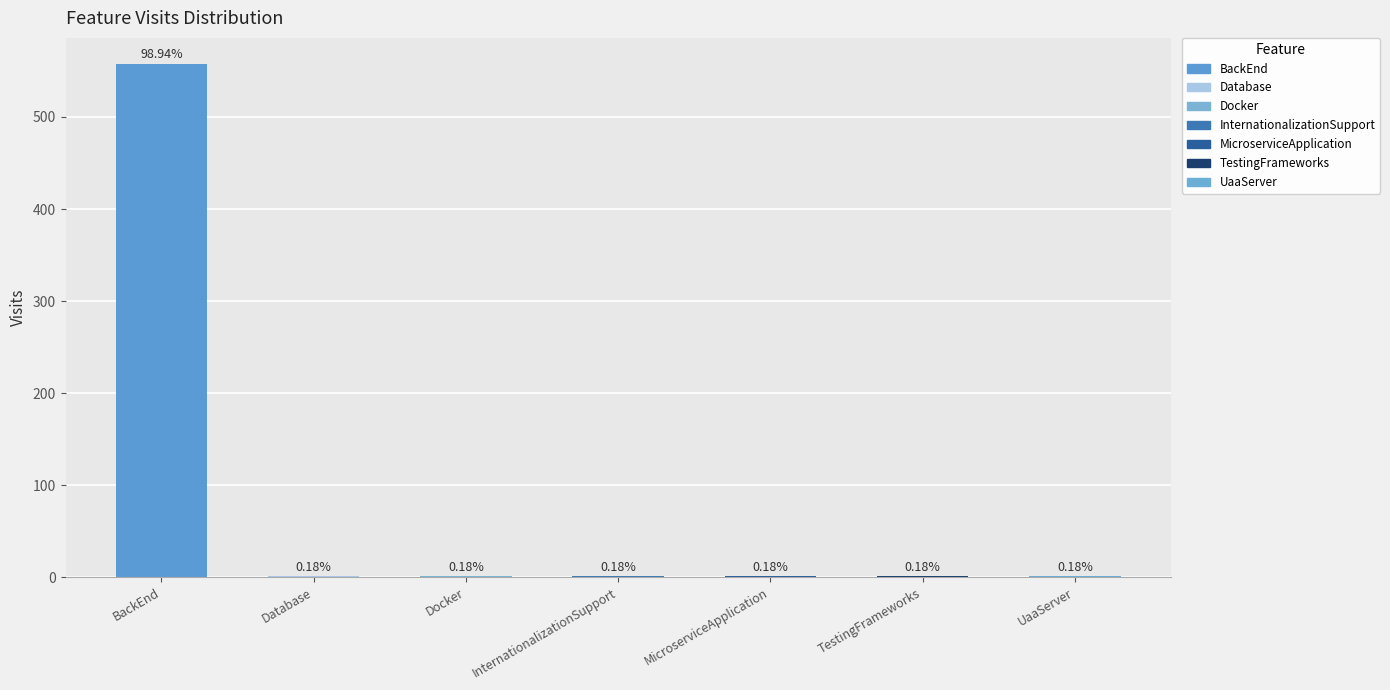

Are the bars horizontal?

No